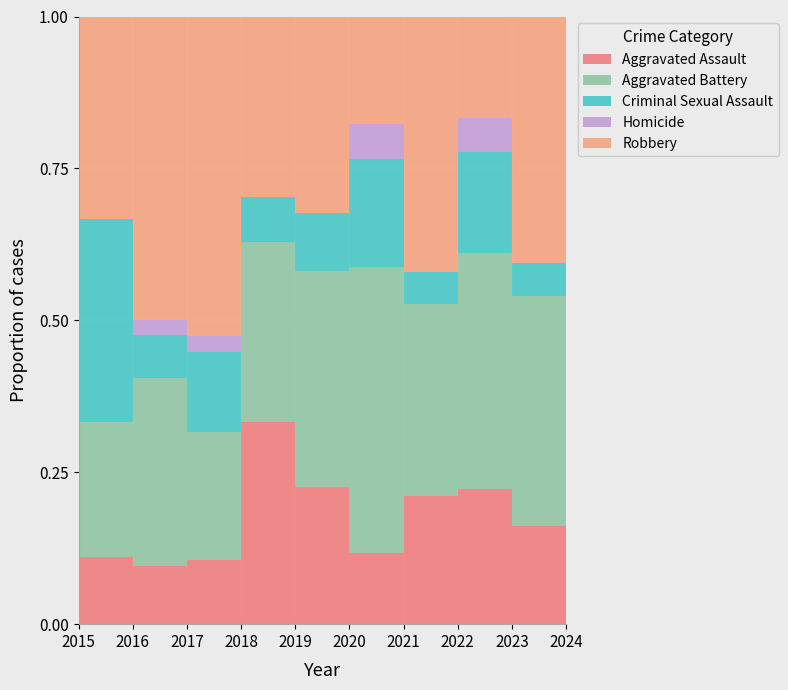

True or false: Aggravated Battery has a value of 2 at 2024.

False